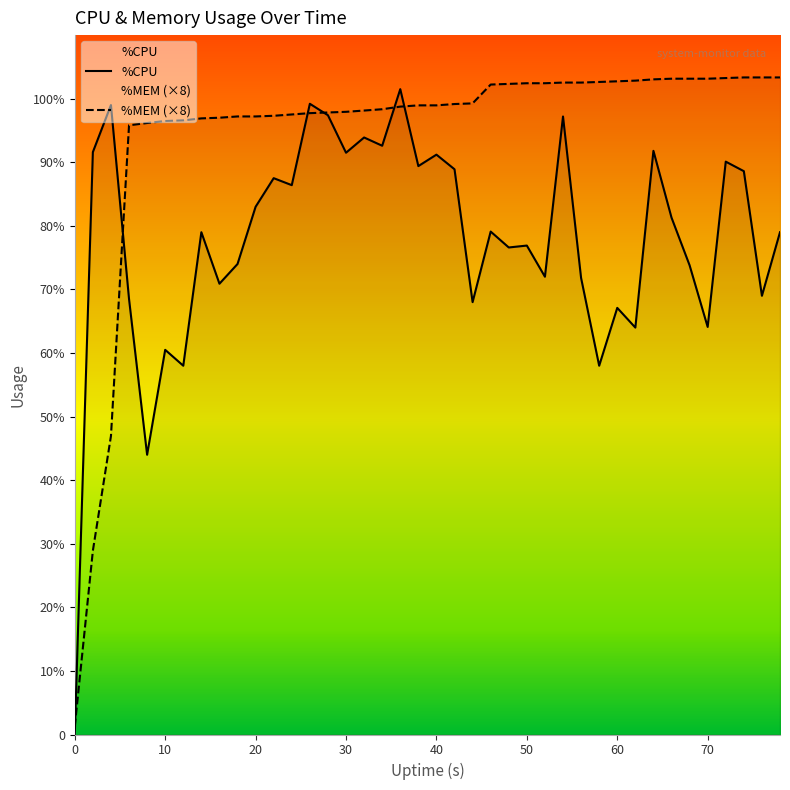

How many intersections are there between %CPU and %MEM (×8)?

6